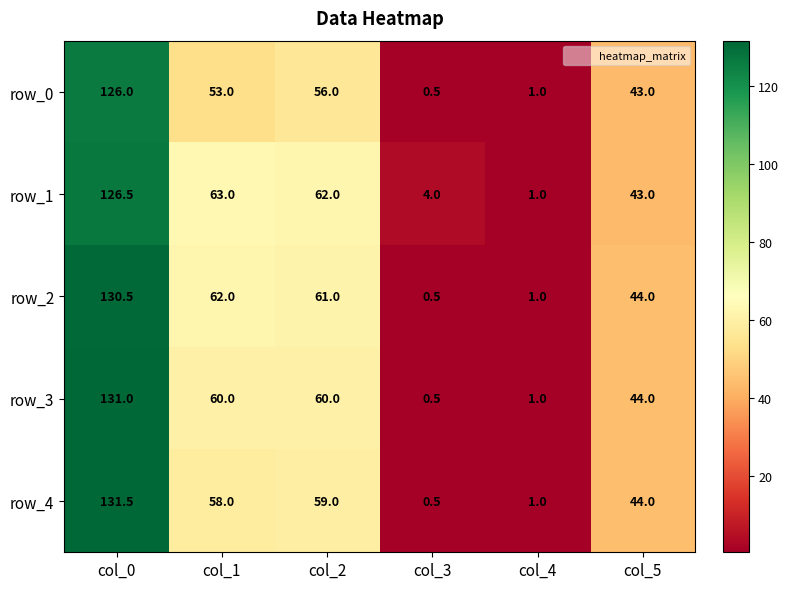

Rank the categories by row_1 value from lowest to highest.

col_4, col_3, col_5, col_2, col_1, col_0